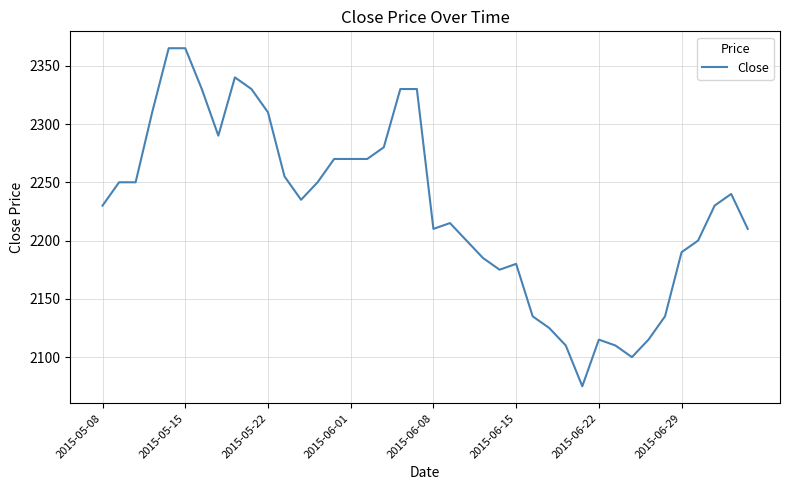

What is the smallest value displayed?

2075